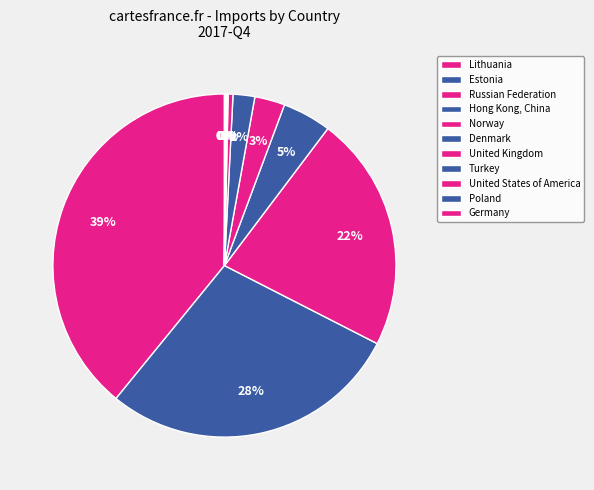

Is it true that Russian Federation is 22% of the pie?

True